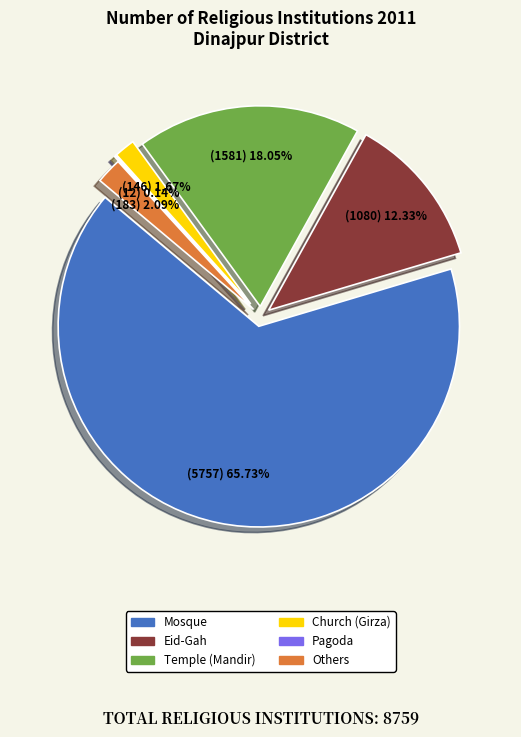

Count the number of slices in the pie.

6